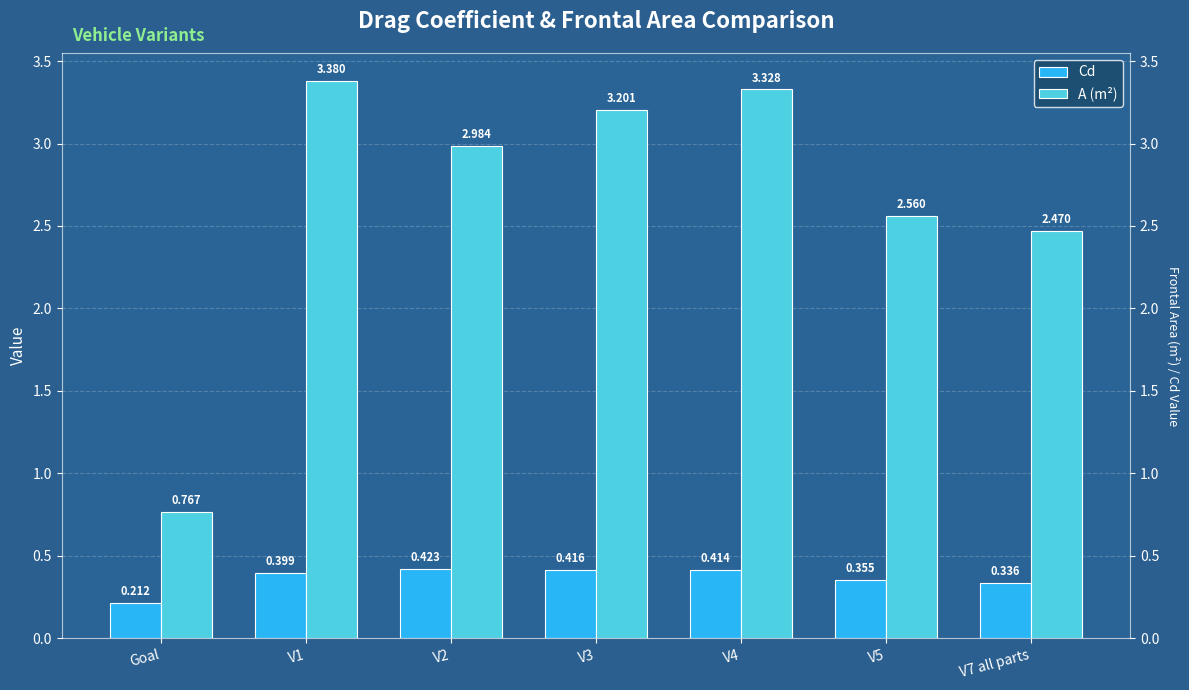

At which label does Cd reach its minimum?

Goal